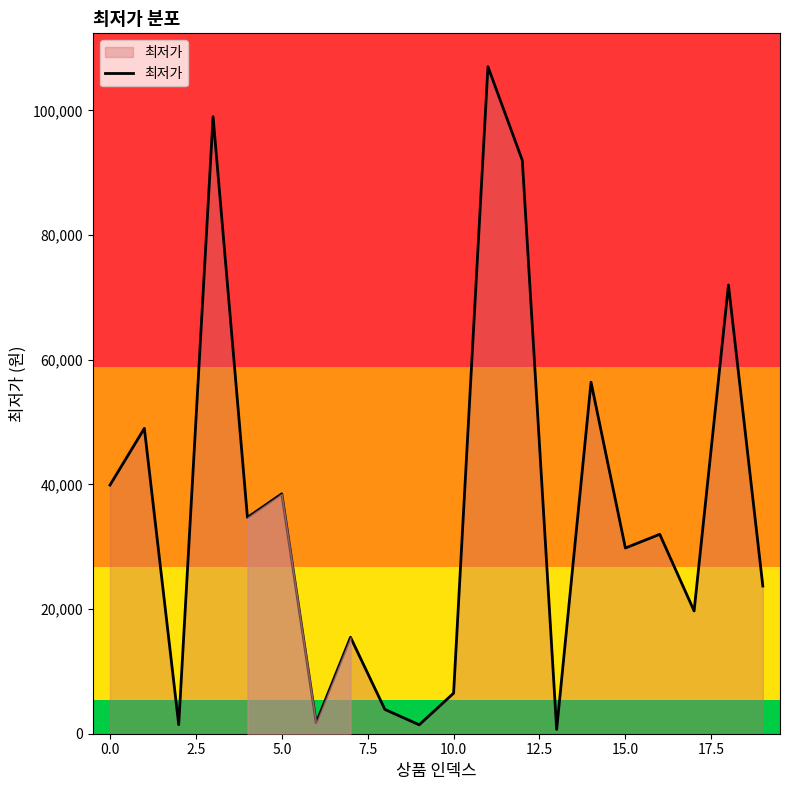

What is the difference between the maximum and minimum values?

106340